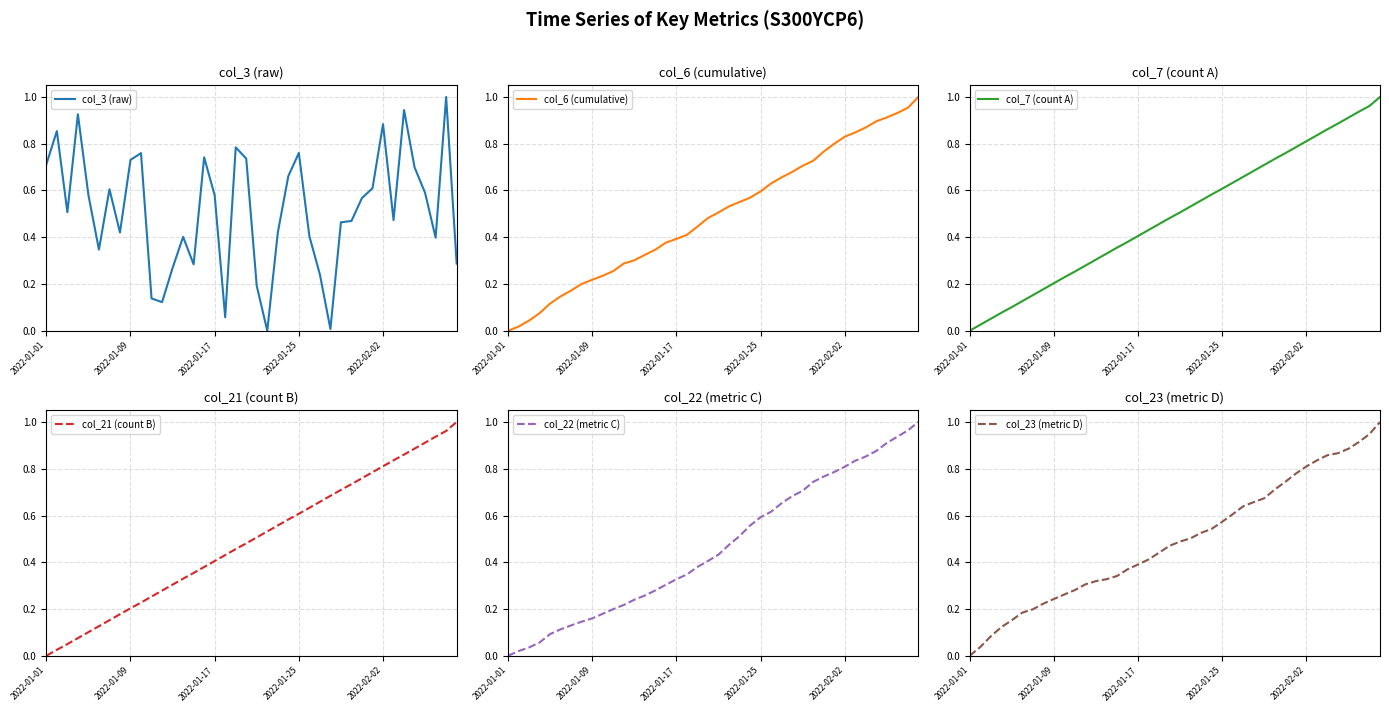

Rank the series at 18 from lowest to highest value.

col_22 (metric C), col_23 (metric D), col_6 (cumulative), col_7 (count A), col_21 (count B), col_3 (raw)